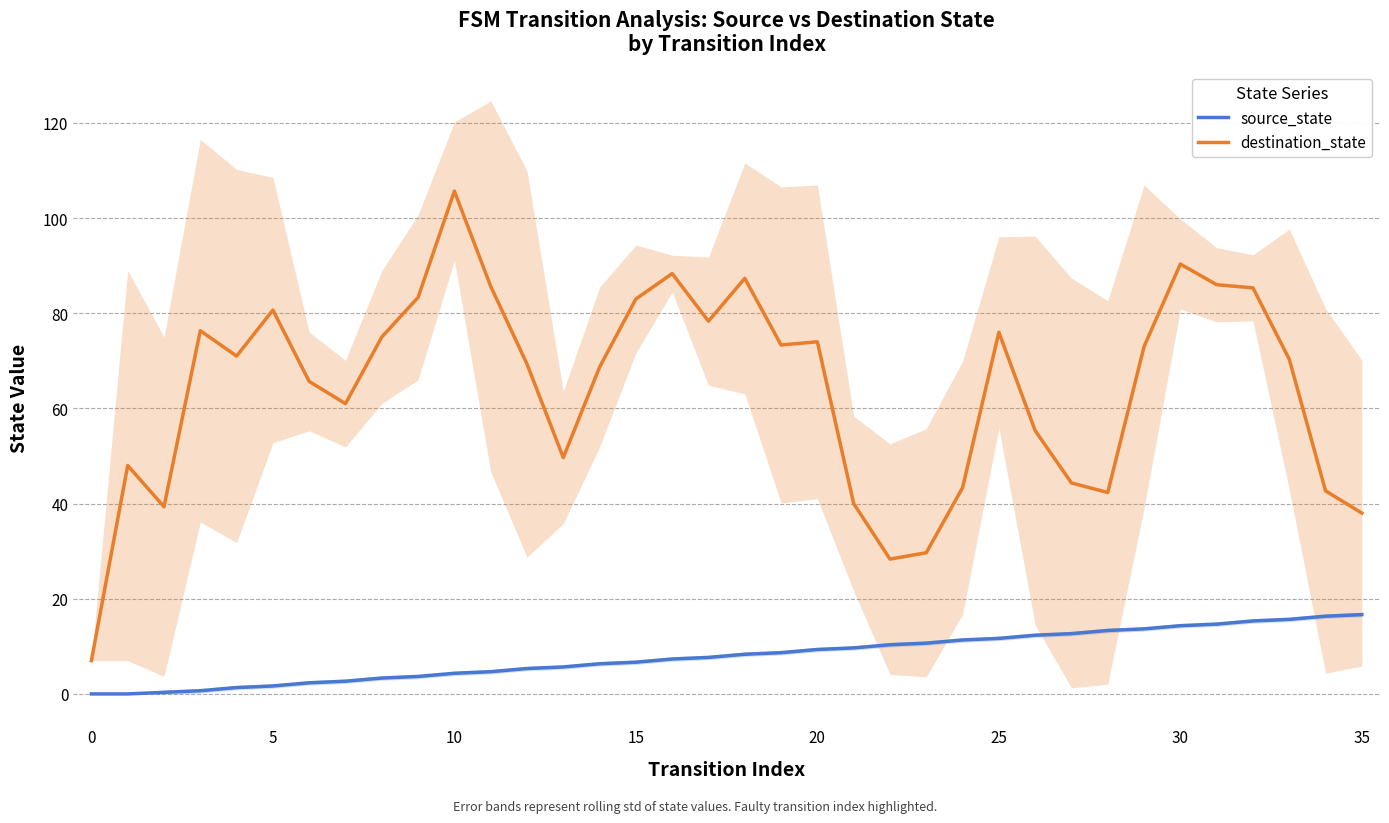

What is the label of the 21st point from the left?

20